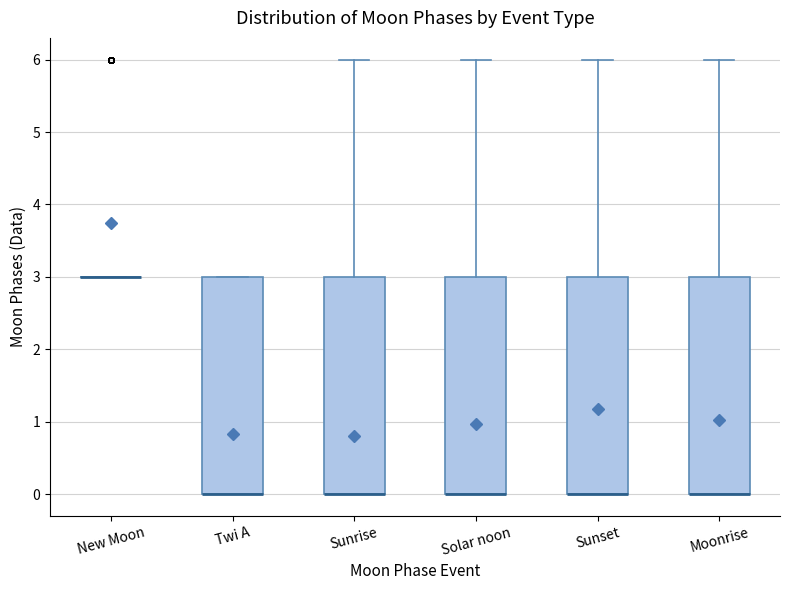

Reading left to right, read every box against the y-axis: the position of its median line, the range the box covers, and the ends of its whiskers. The values are not printed on the chart, so give them approximately, as read against the axis.

New Moon: box collapsed to a line at 3, whiskers 3 to 3
Twi A: median 0 (drawn on the box's lower edge), box 0 to 3, whiskers 0 to 3
Sunrise: median 0 (drawn on the box's lower edge), box 0 to 3, whiskers 0 to 6
Solar noon: median 0 (drawn on the box's lower edge), box 0 to 3, whiskers 0 to 6
Sunset: median 0 (drawn on the box's lower edge), box 0 to 3, whiskers 0 to 6
Moonrise: median 0 (drawn on the box's lower edge), box 0 to 3, whiskers 0 to 6